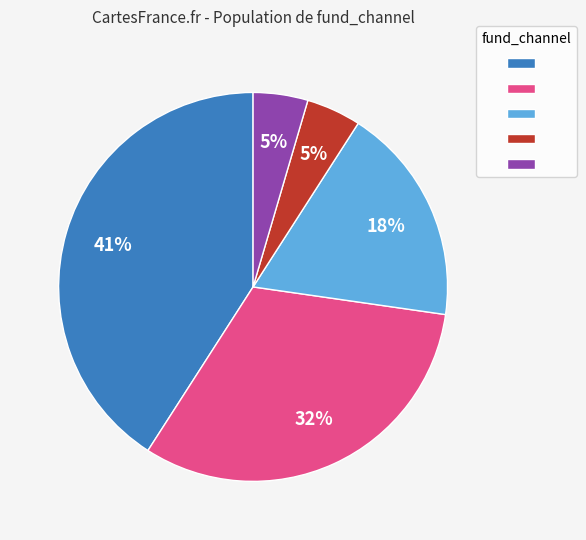

How many segments does this pie chart have?

5